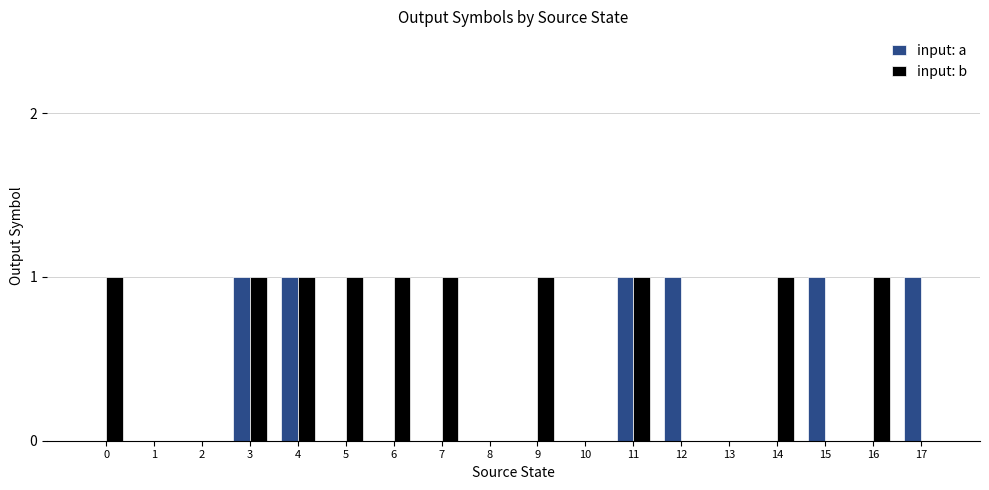

Reading right to left, list all the values displayed in this chart.

input: a: 1	0	1	0	0	1	1	0	0	0	0	0	0	1	1	0	0	0
input: b: 0	1	0	1	0	0	1	0	1	0	1	1	1	1	1	0	0	1